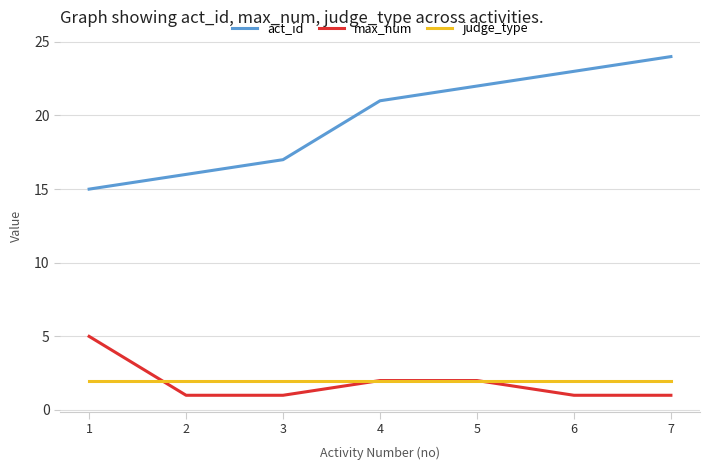

Which series has the largest total across all categories?

act_id